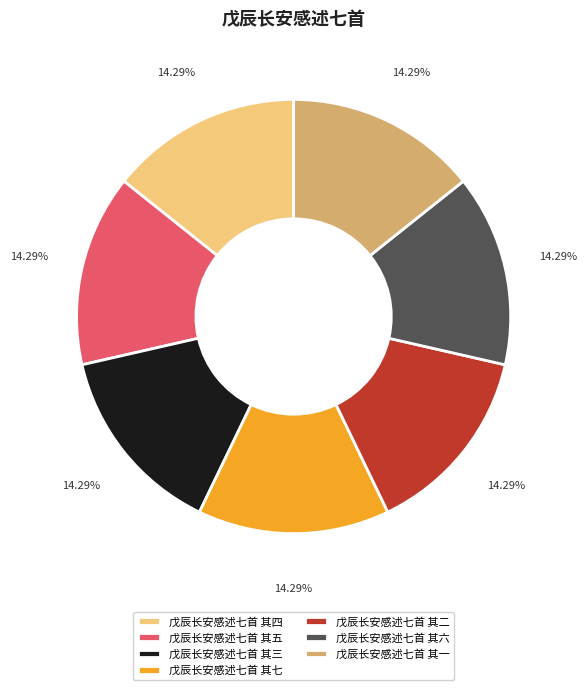

To the nearest percent, what is the combined percentage of 戊辰长安感述七首 其一 and 戊辰长安感述七首 其五?

29%